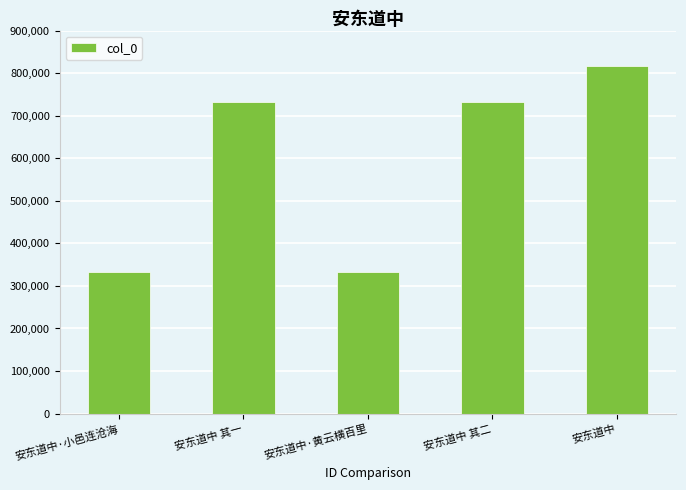

What is the sum of all values?

2947363